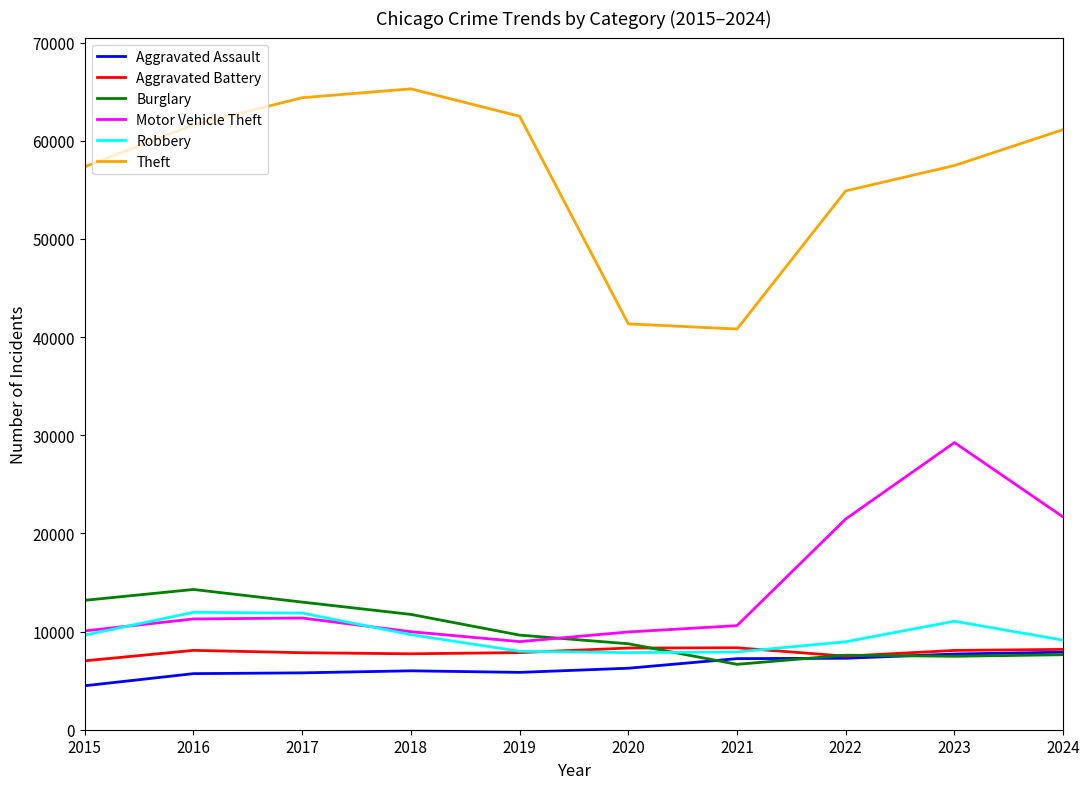

What is the difference between the Robbery values at 2019 and 2015?

1643